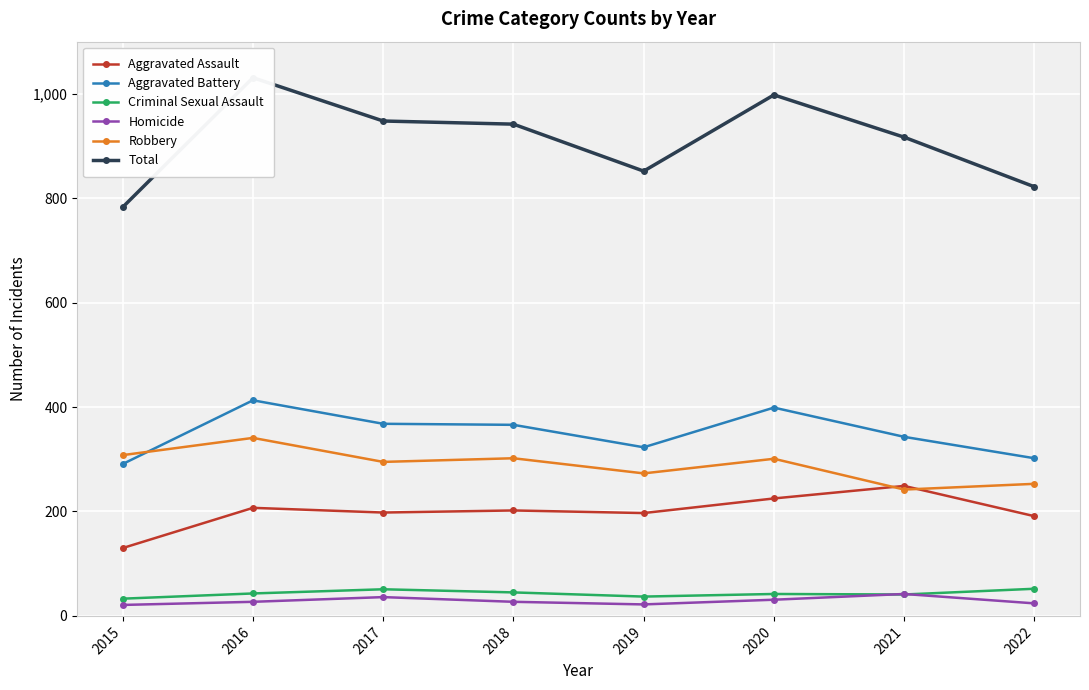

How many interior local valleys does the Robbery series have?

3